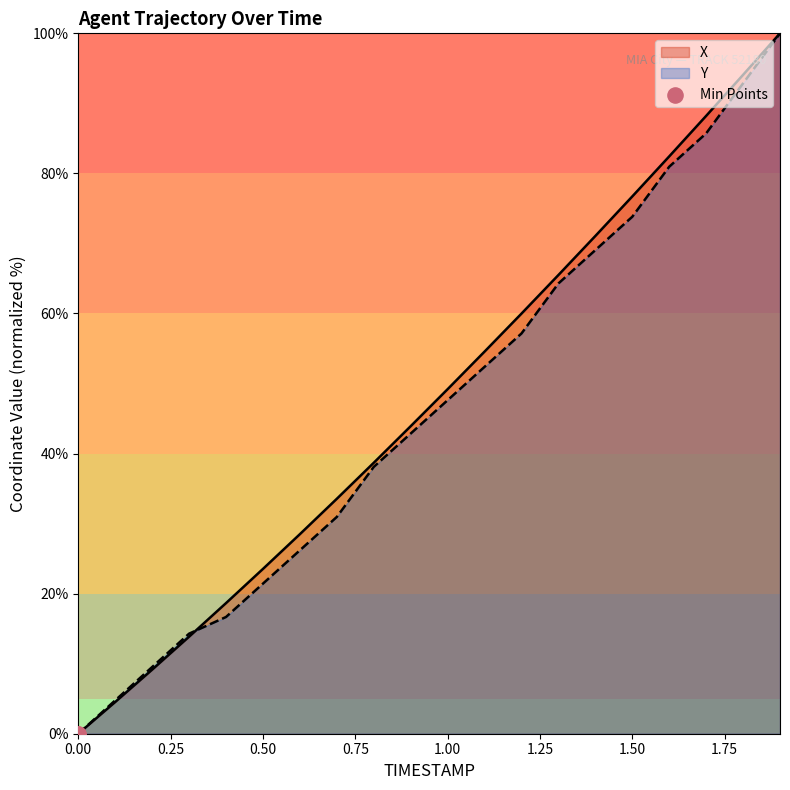

Which series contains the lowest Y value?

X